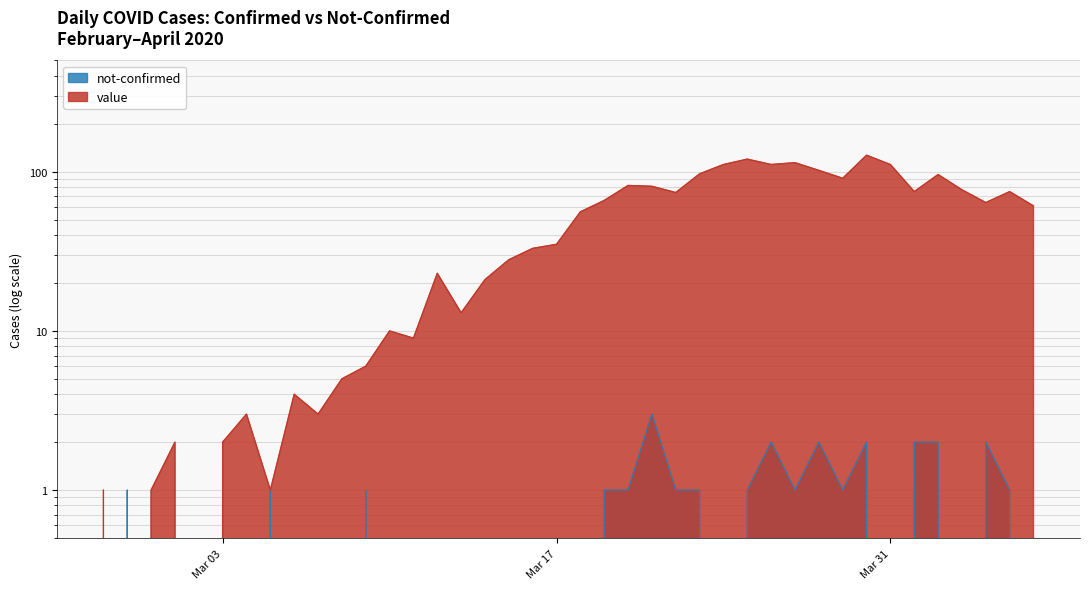

Where do not-confirmed and value first cross each other?

2020-02-27 and 2020-02-28